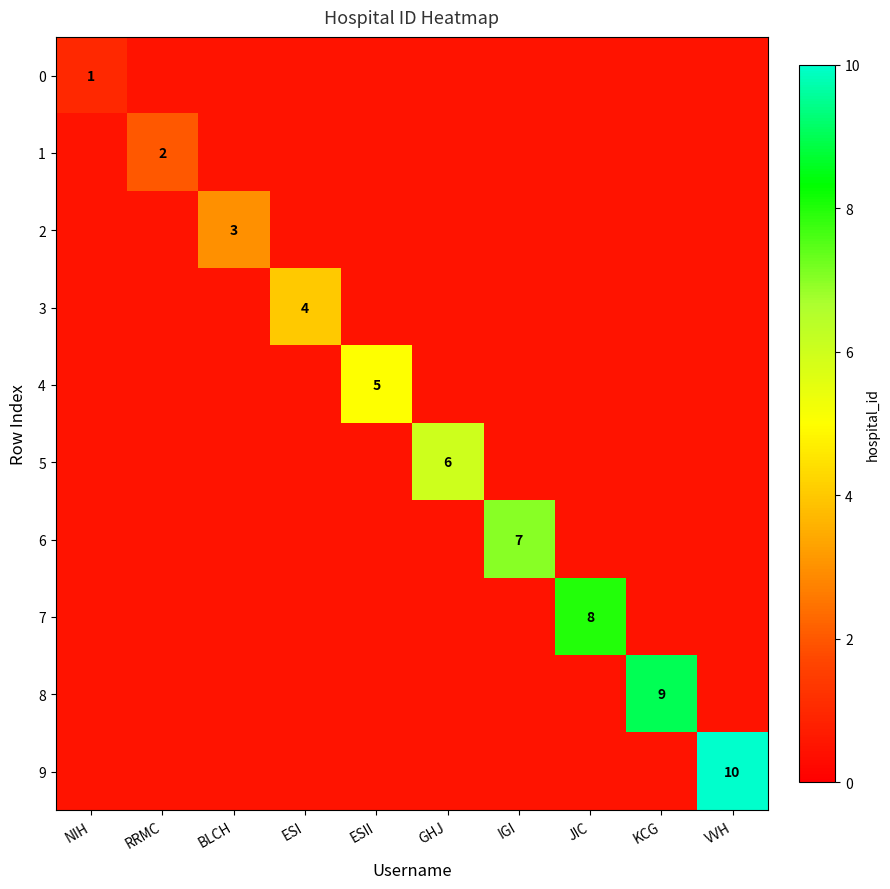

At which category is the sum across all series the highest?

VVH